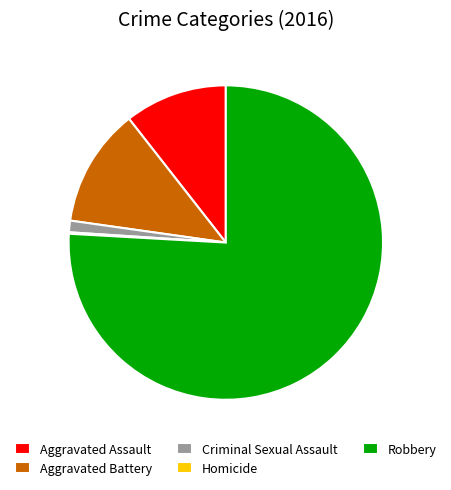

Do Aggravated Assault and Criminal Sexual Assault together represent more than half of the pie?

No